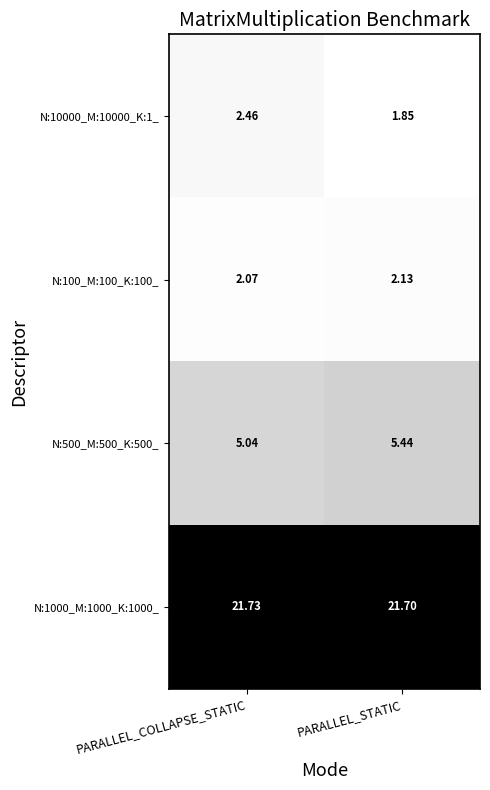

List the series in order of their peak value, lowest first.

N:100_M:100_K:100_, N:10000_M:10000_K:1_, N:500_M:500_K:500_, N:1000_M:1000_K:1000_